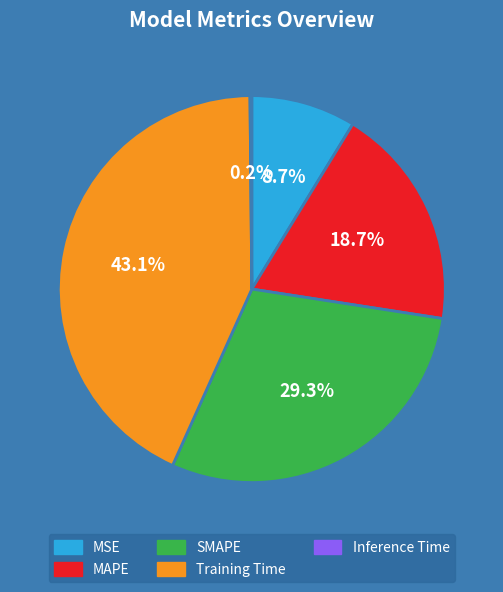

Combined, do Training Time and MSE account for over 50%?

Yes